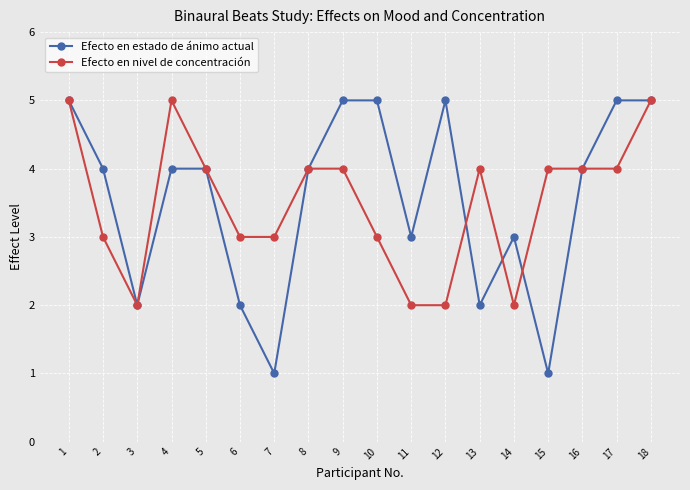

What is the difference between the maximum and minimum values in the Efecto en nivel de concentración series?

3